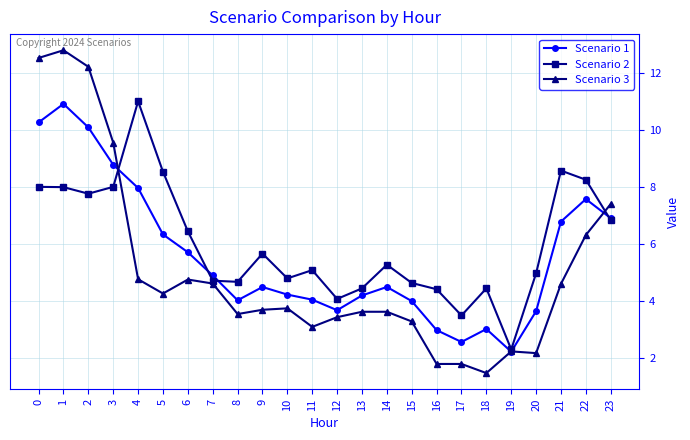

Which series has the largest range (max minus min)?

Scenario 3